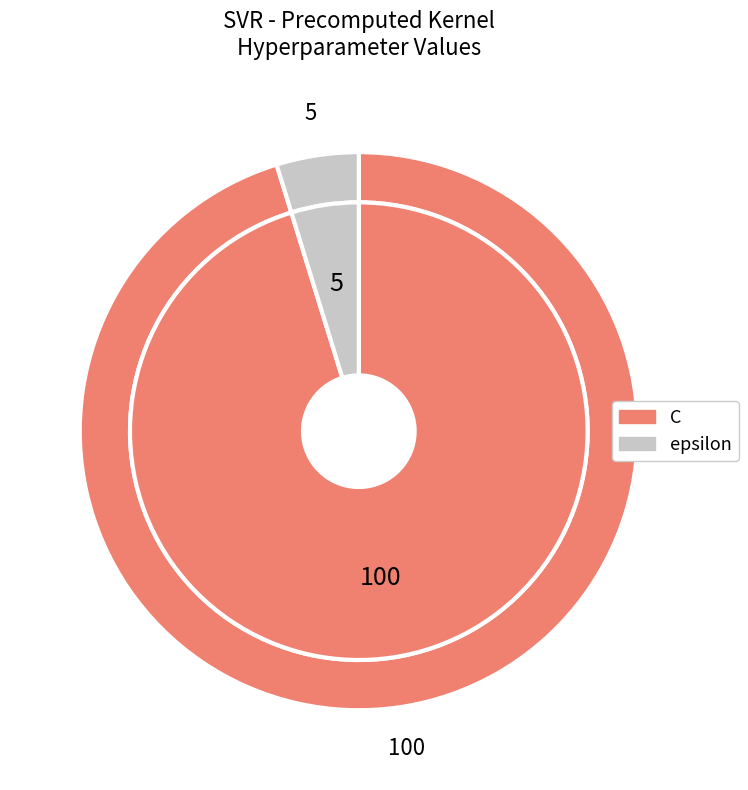

To the nearest percent, what is the average slice percentage?

50%